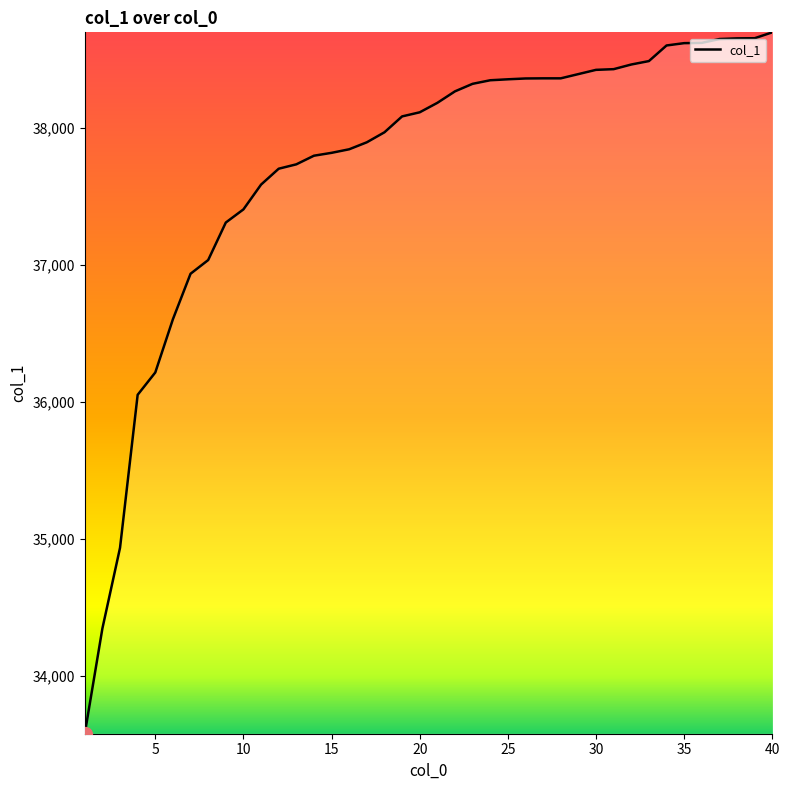

What is the minimum value shown in the chart?

33578